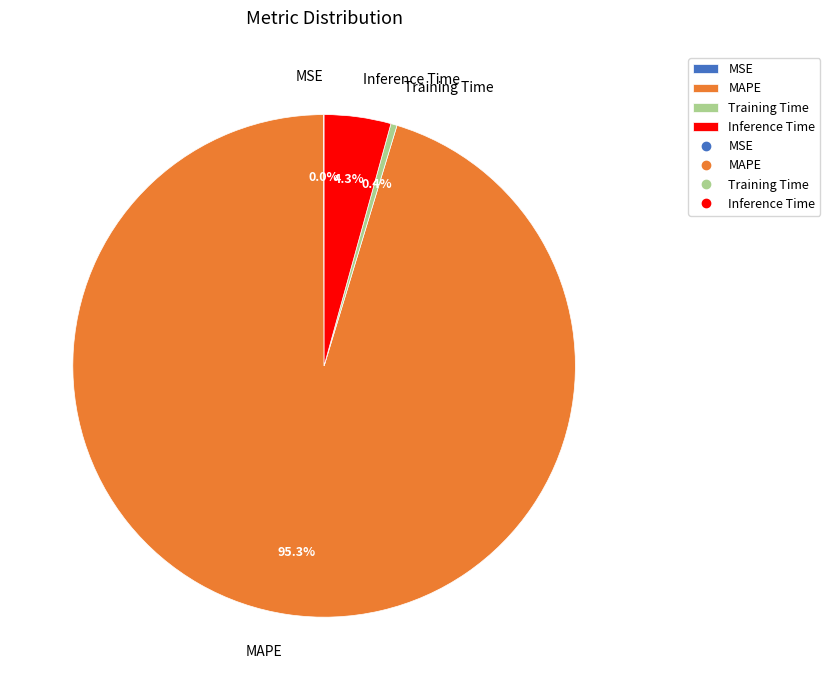

To the nearest percent, what is the difference between the Training Time and Inference Time slice percentages?

4%